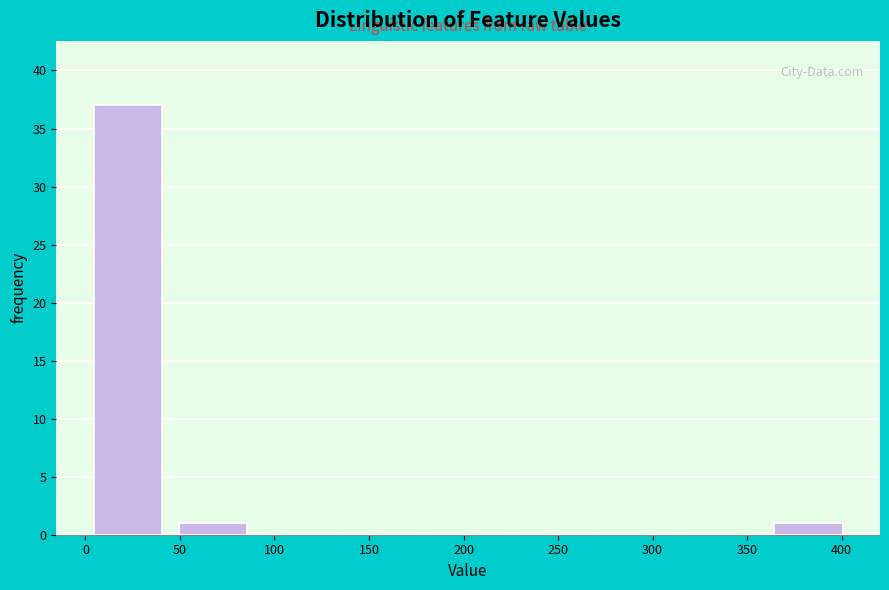

Which range on the x-axis has the tallest bar?

0 to 45